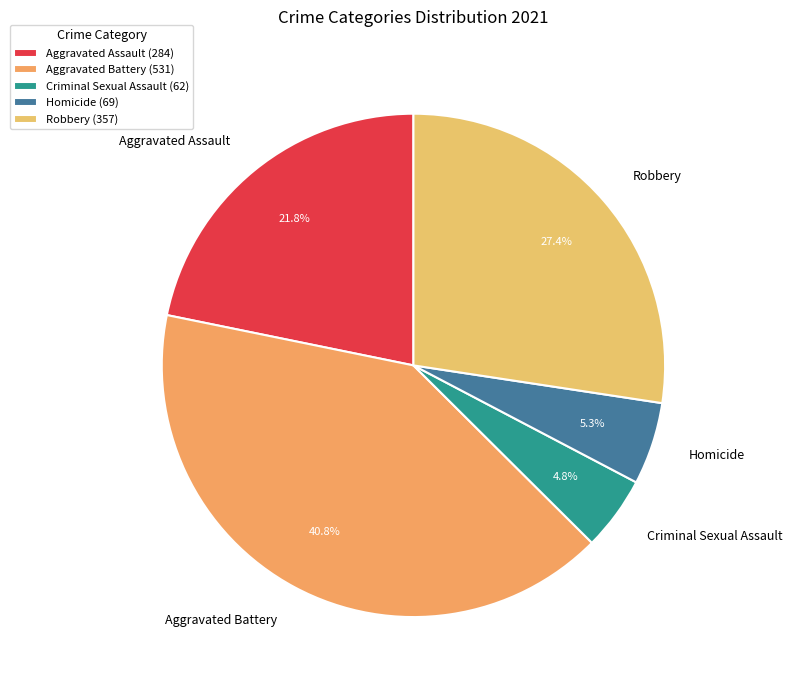

To the nearest percent, what percentage of the pie is Aggravated Battery?

41%